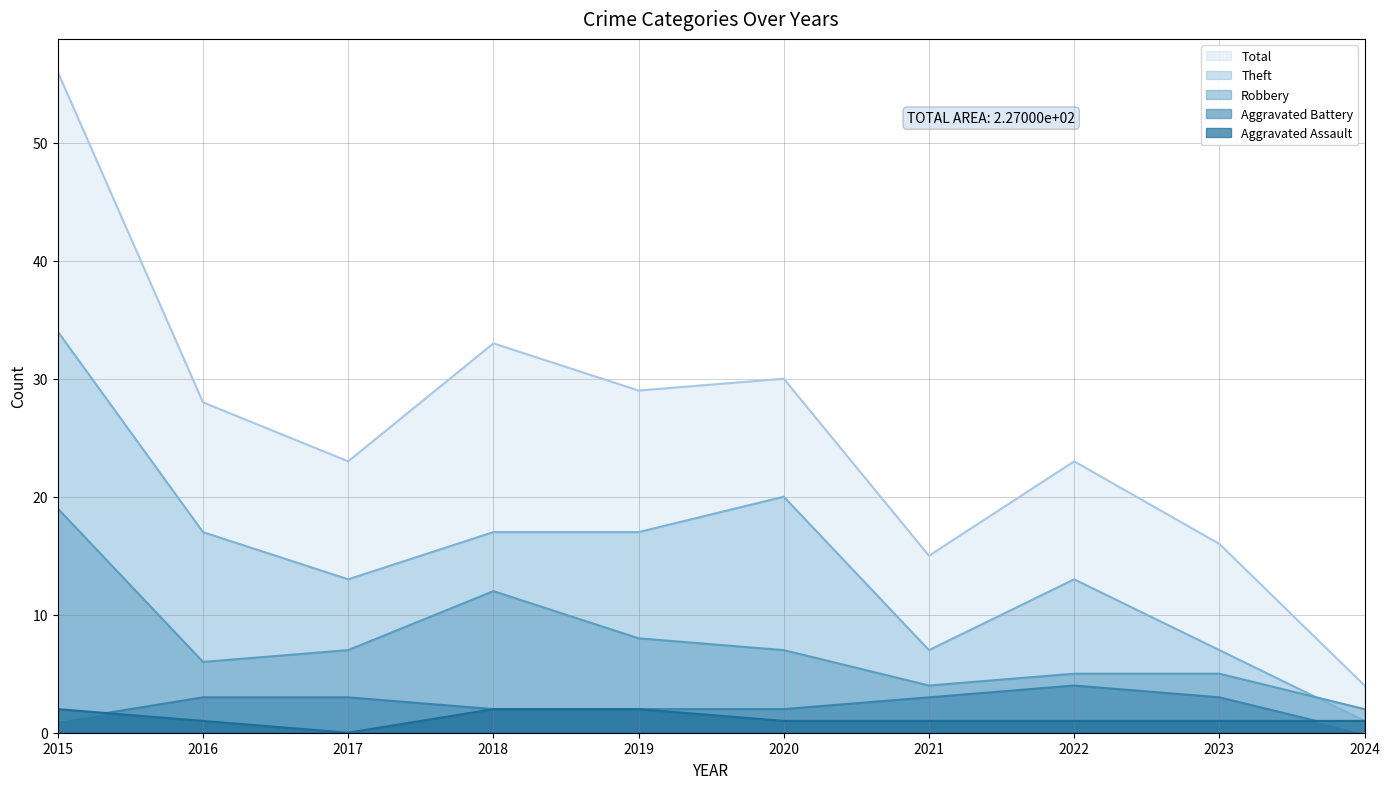

Reading left to right, transcribe all the data shown in this chart.

Aggravated Assault: 2	1	0	2	2	1	1	1	1	1
Aggravated Battery: 1	3	3	2	2	2	3	4	3	0
Robbery: 19	6	7	12	8	7	4	5	5	2
Theft: 34	17	13	17	17	20	7	13	7	1
Total: 56	28	23	33	29	30	15	23	16	4